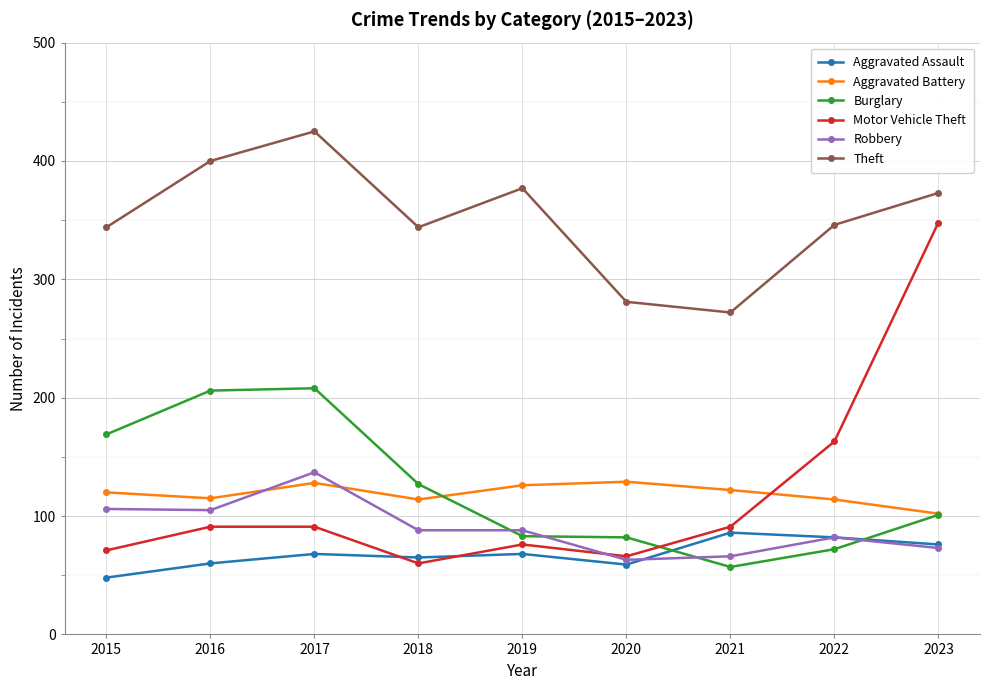

The value of Aggravated Battery at 2017 is 128. True or false?

True